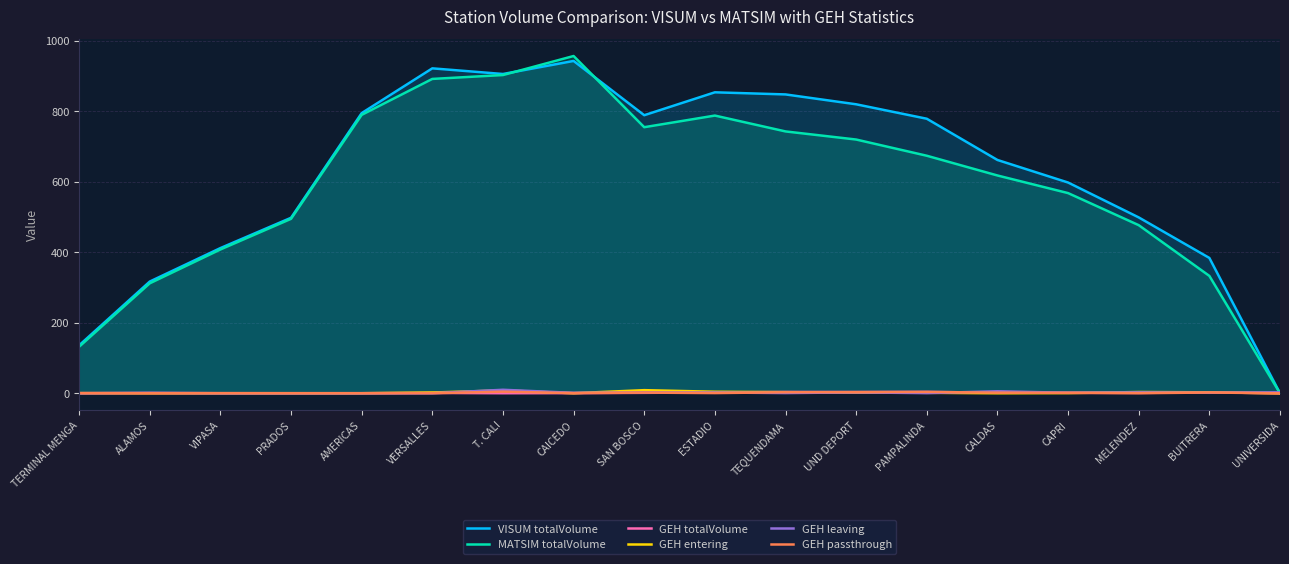

Is it true that GEH leaving equals 3.9 at CALDAS?

False